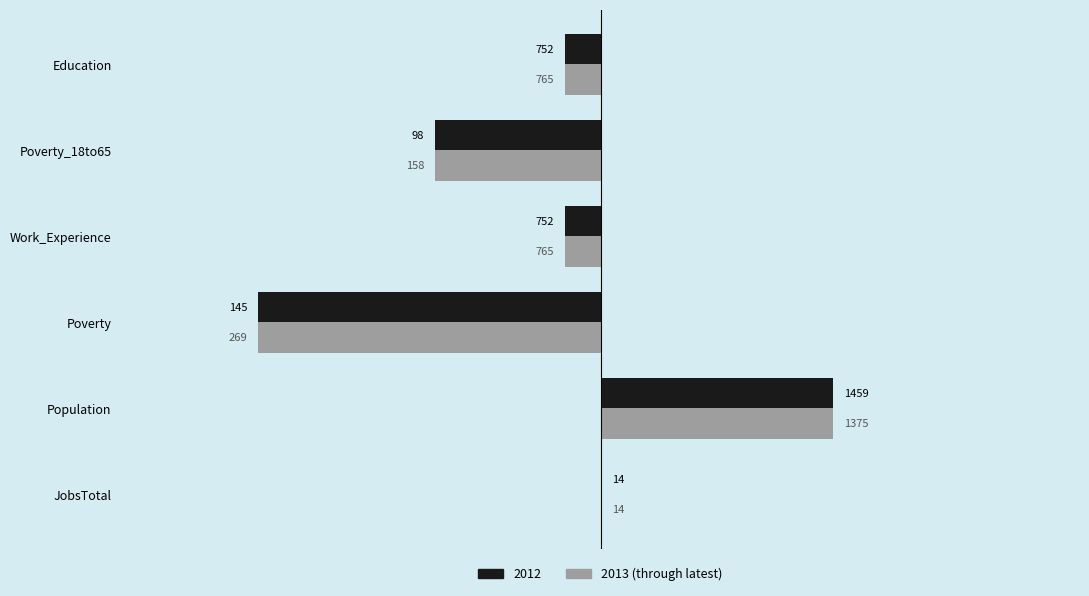

What are all the series names shown in the legend?

2012, 2013 (through latest)